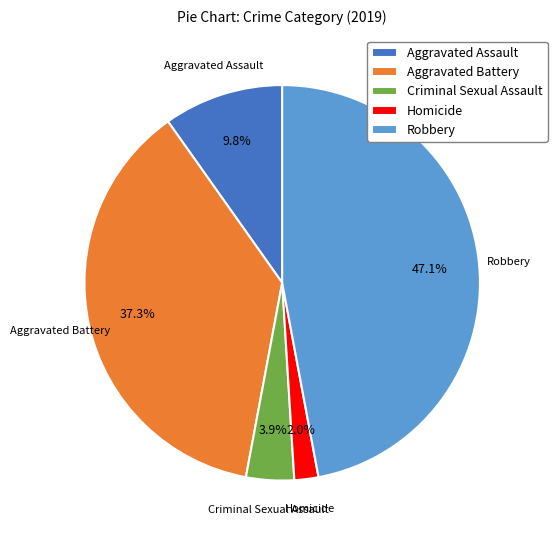

To the nearest percent, what is the difference between the Criminal Sexual Assault and Robbery slice percentages?

43%